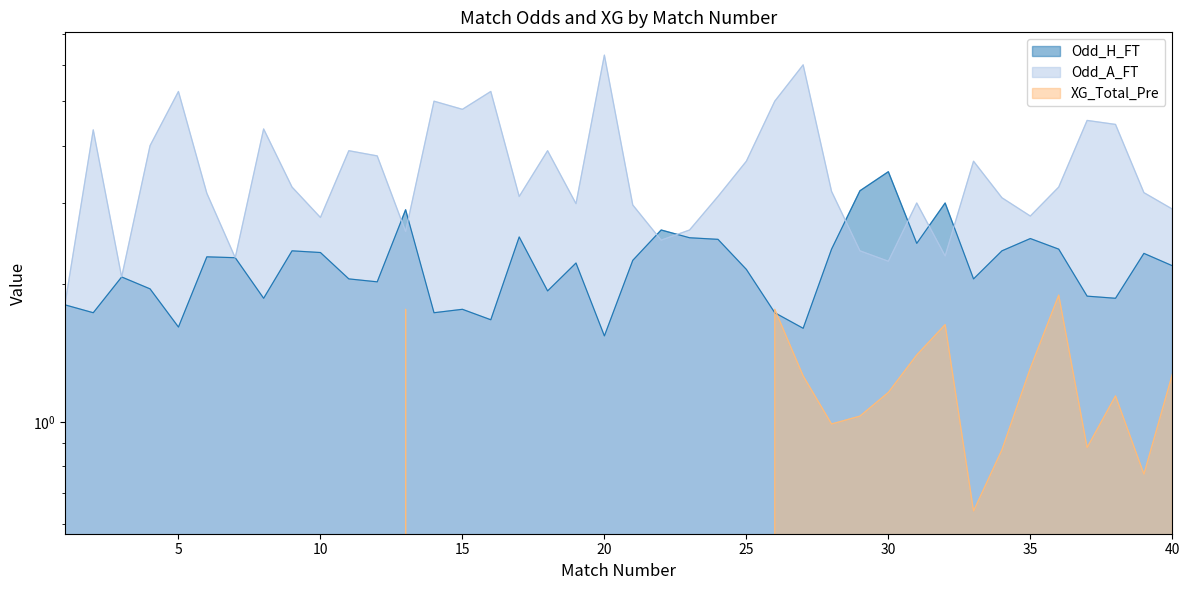

What is the total value across all series at 18?

5.8